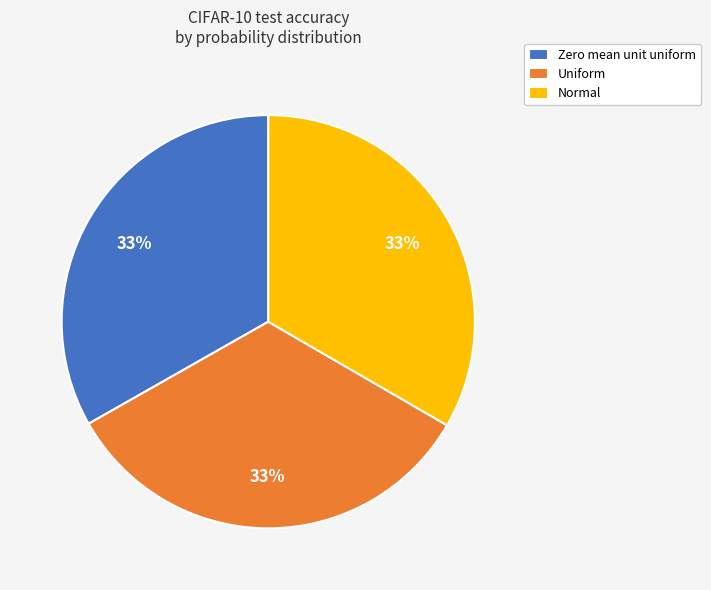

Combined, do Zero mean unit uniform and Uniform account for over 50%?

Yes